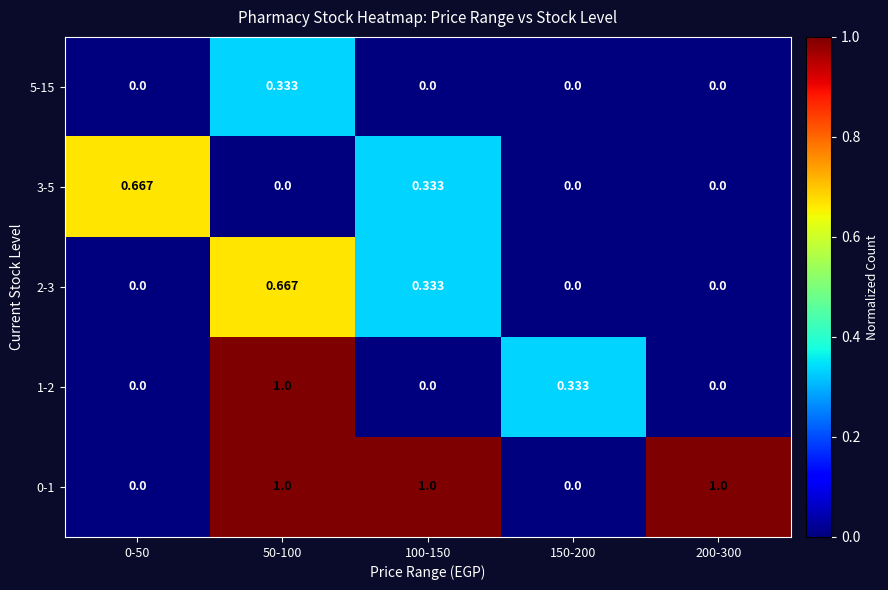

Which series changed the most between 50-100 and 150-200?

0-1